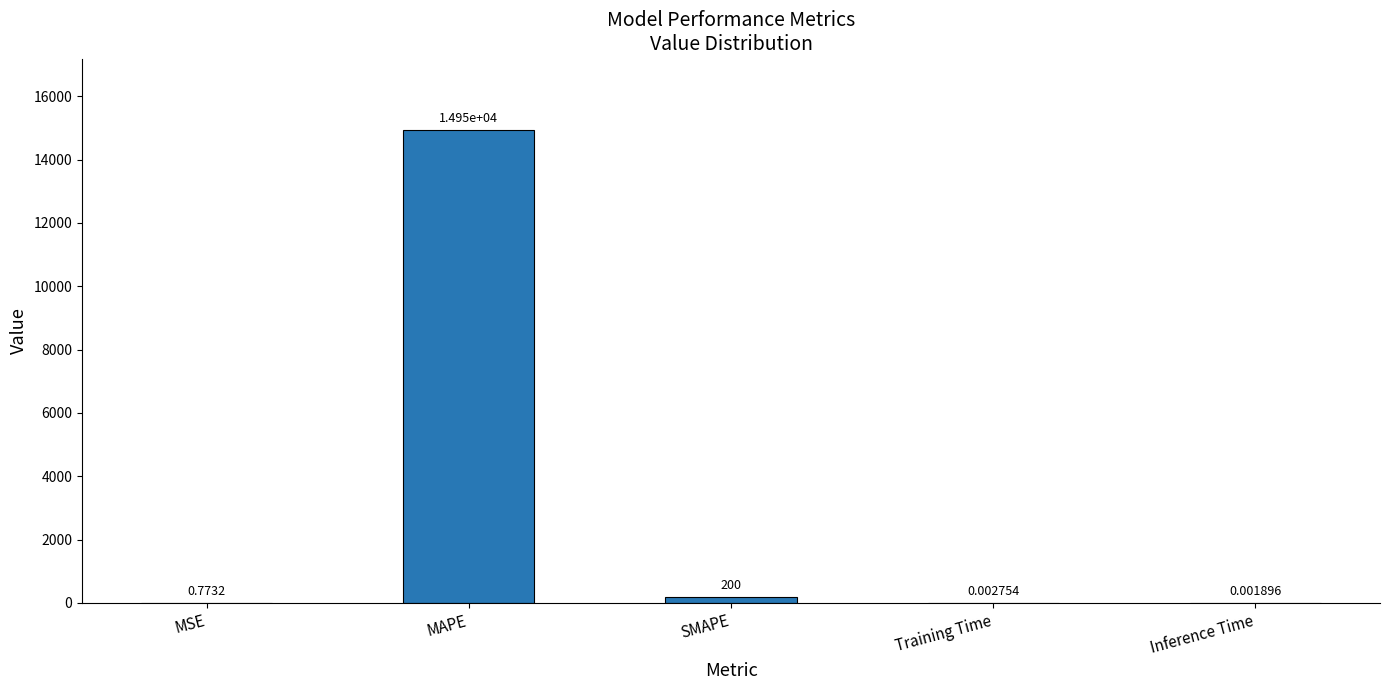

What is the sum of all values?

15152.0